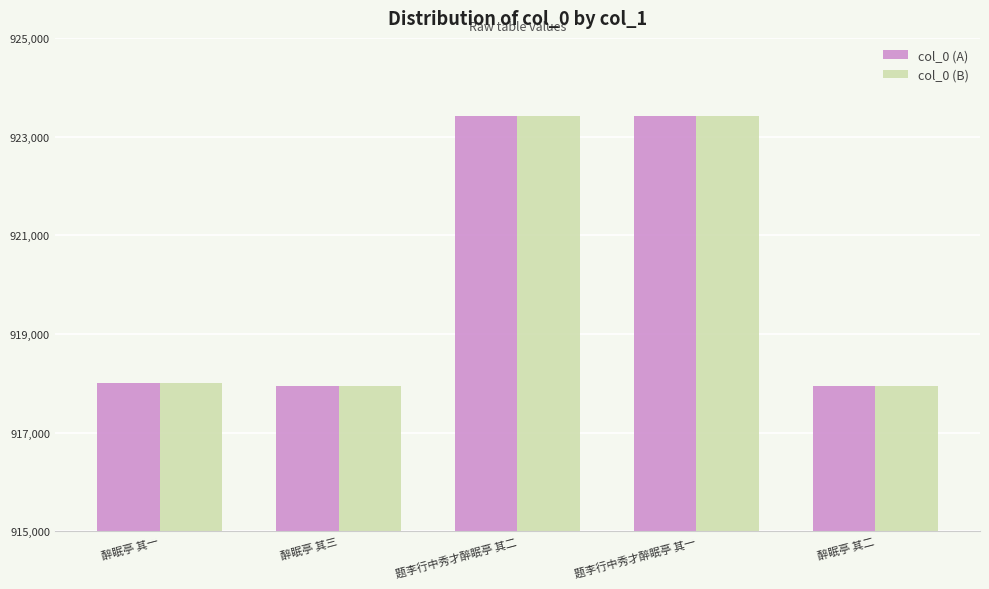

What is the average value of the col_0 (B) series?

920146